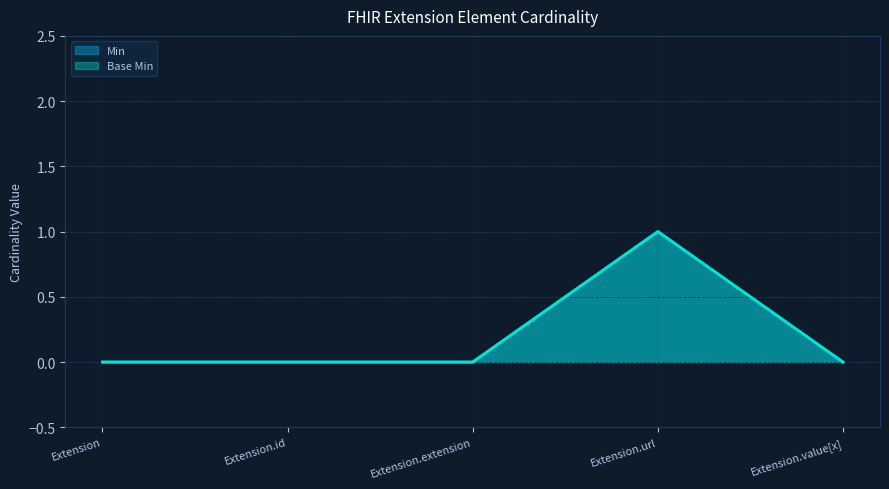

Is the value of Base Min at Extension.id greater than the value of Min at Extension.extension?

No